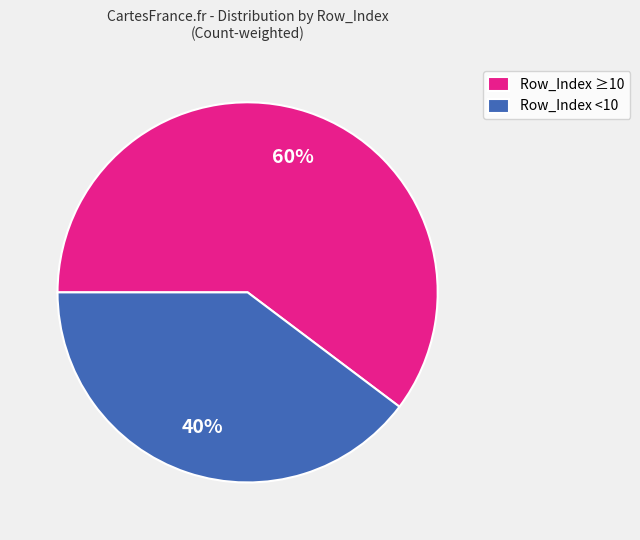

To the nearest percent, what portion does Row_Index <10 represent?

40%